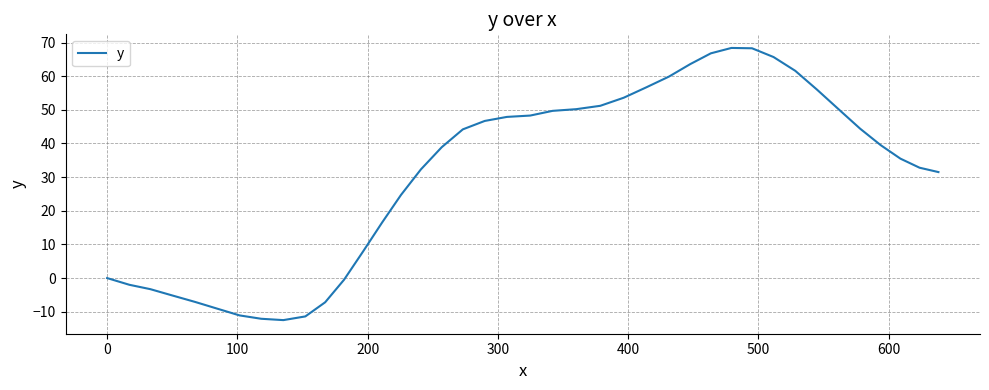

What is the smallest value displayed?

-12.5